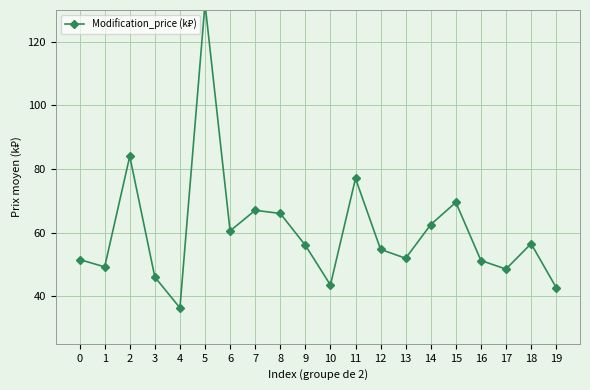

True or false: there are more than 1 points higher than both neighbors.

True